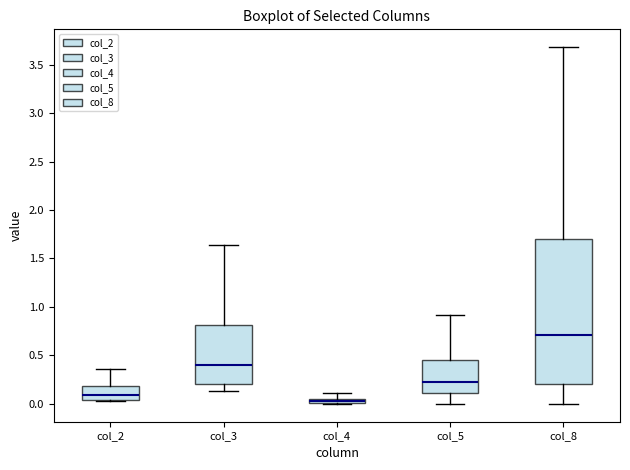

Which box has the highest median line?

col_8